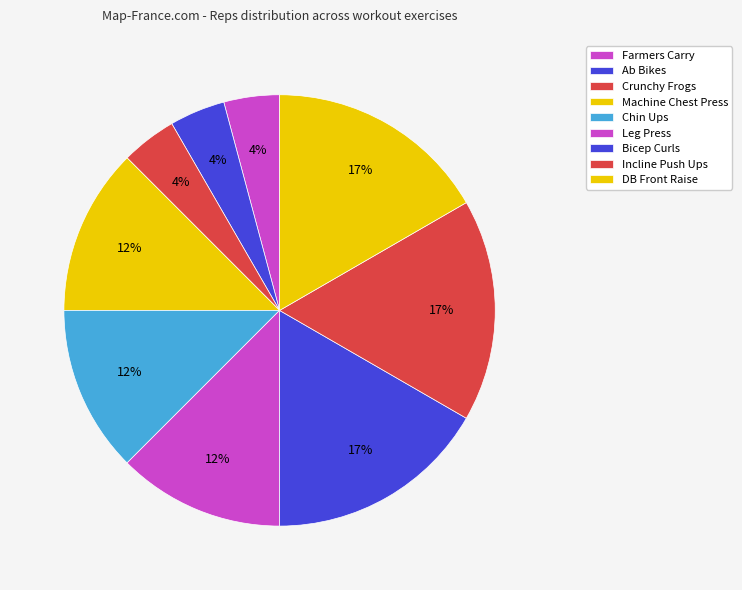

Does Farmers Carry account for over 50% of the chart?

No